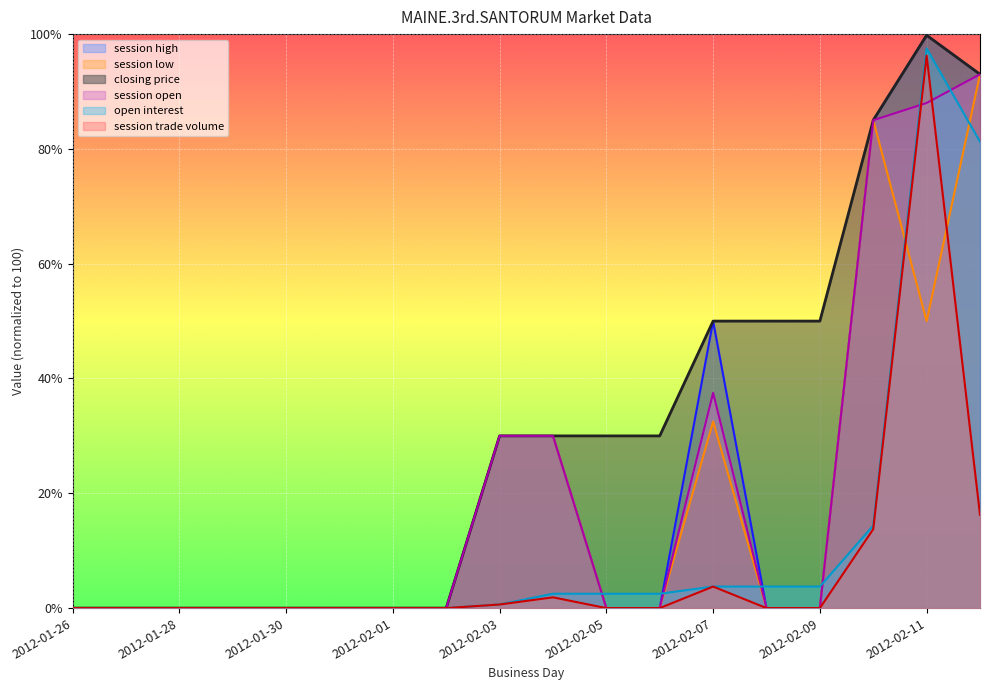

What are all the series names shown in the legend?

session high, session low, closing price, session open, open interest, session trade volume